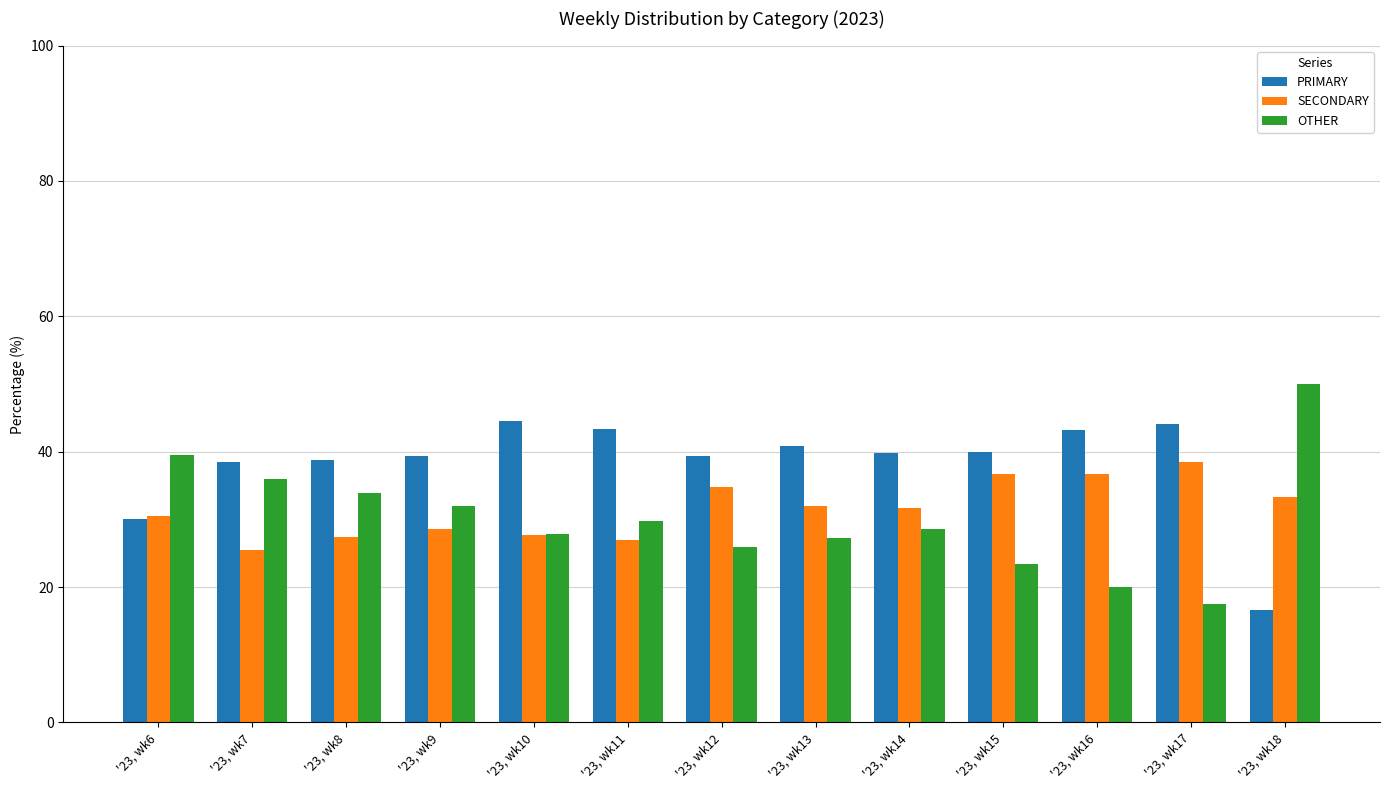

What is the minimum value for OTHER?

17.4